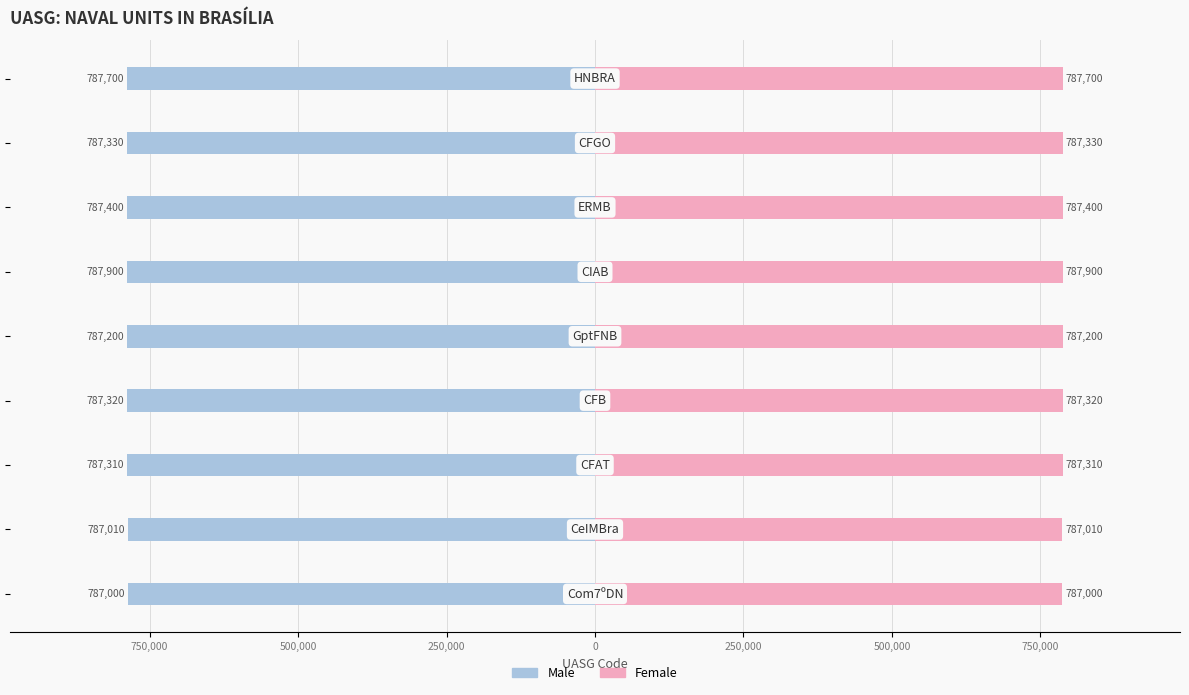

What are all the series names shown in the legend?

Male, Female